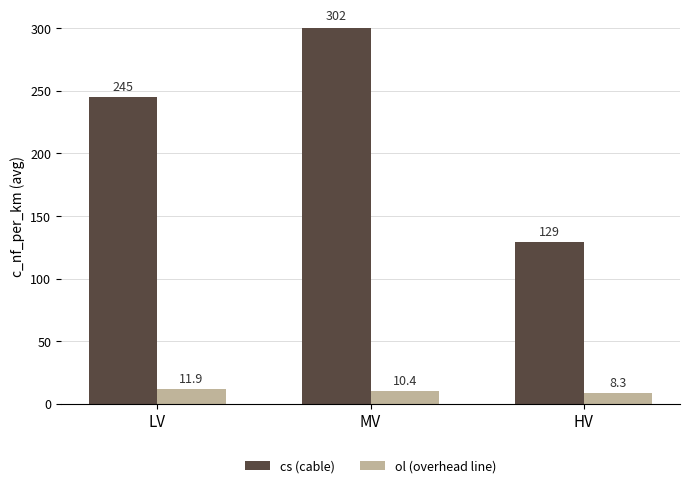

Where is ol (overhead line) nearest to the value 10?

MV